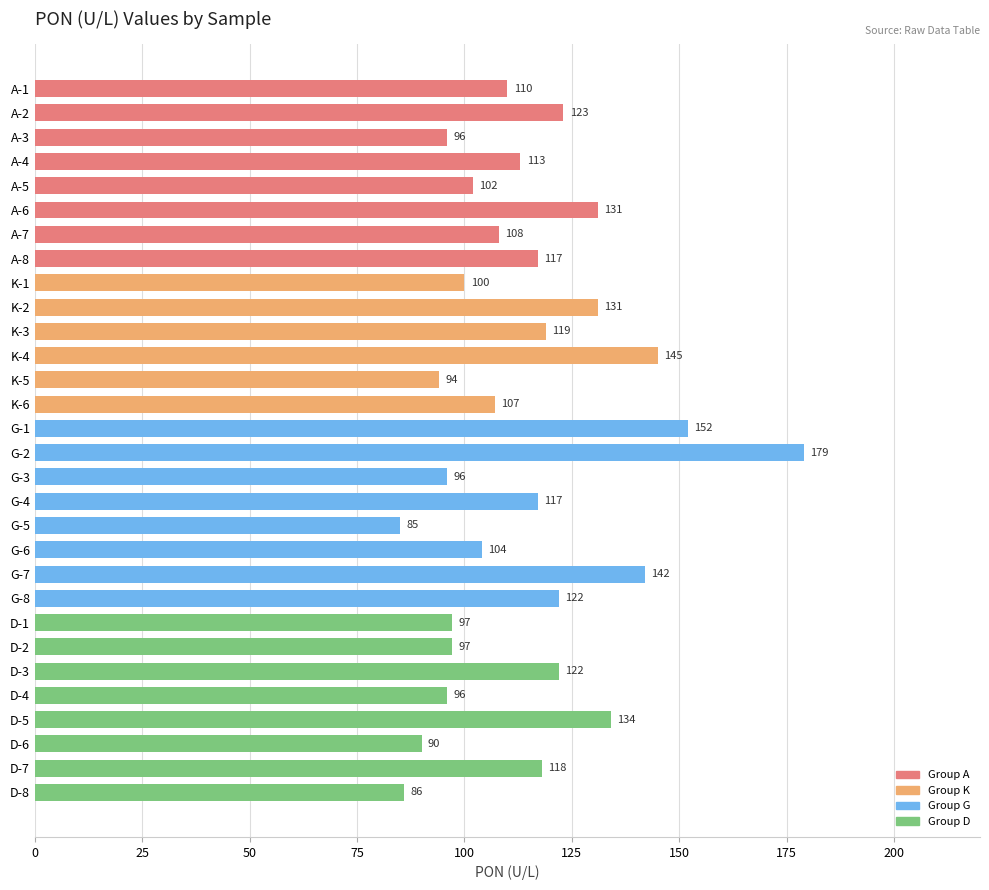

What is the label of the 11th bar from the bottom?

G-6